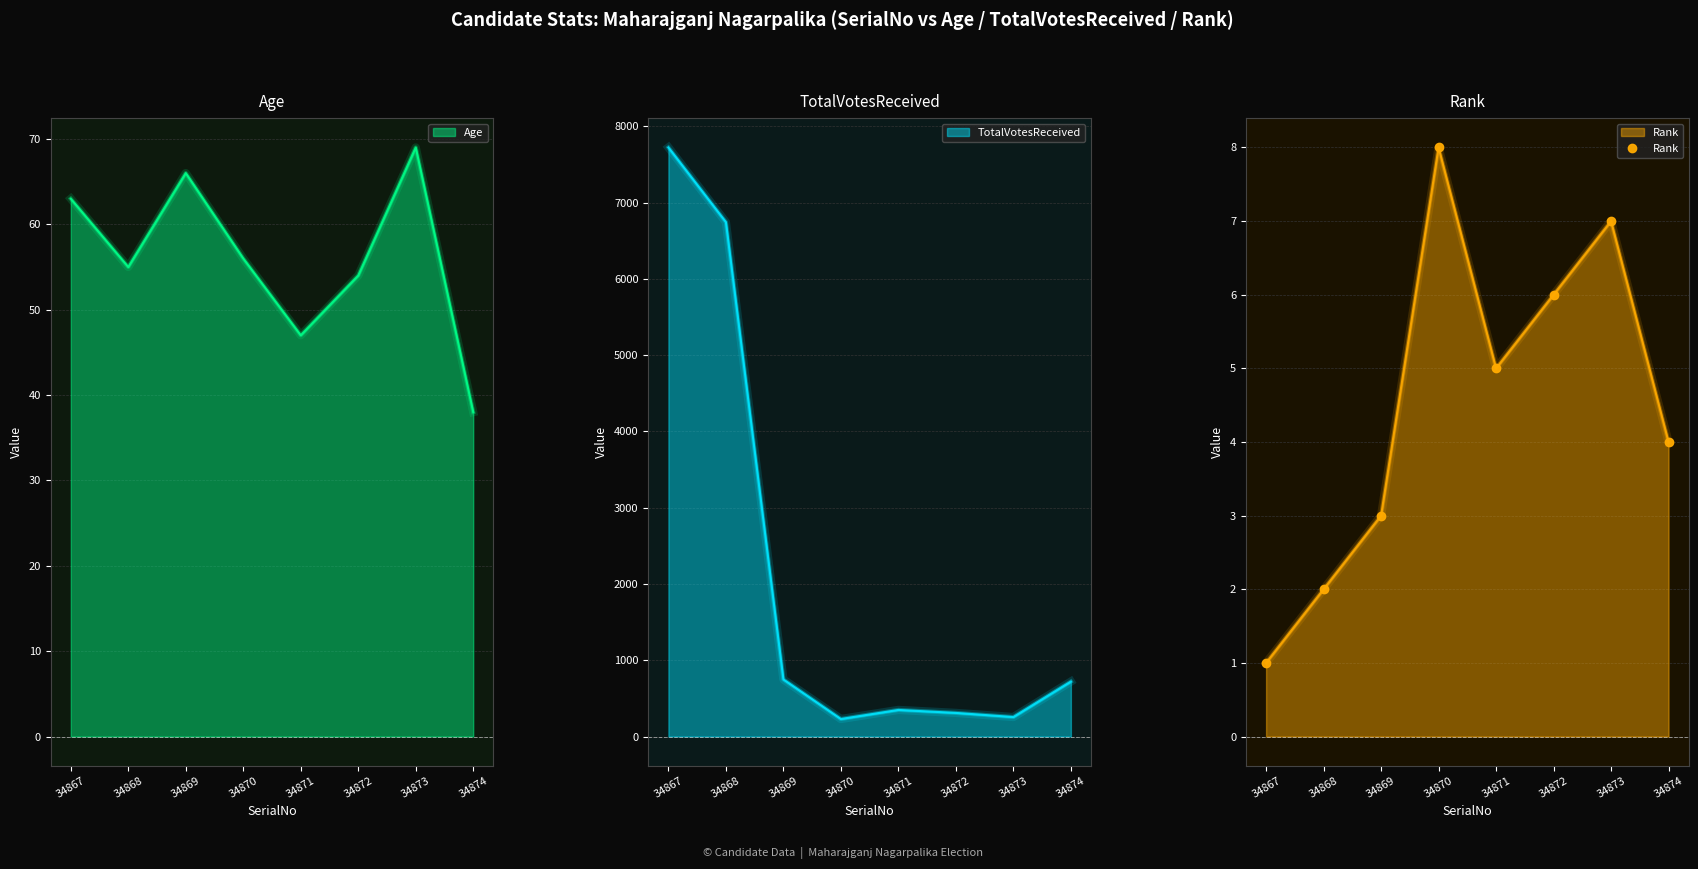

At which label does Age reach its peak?

34873